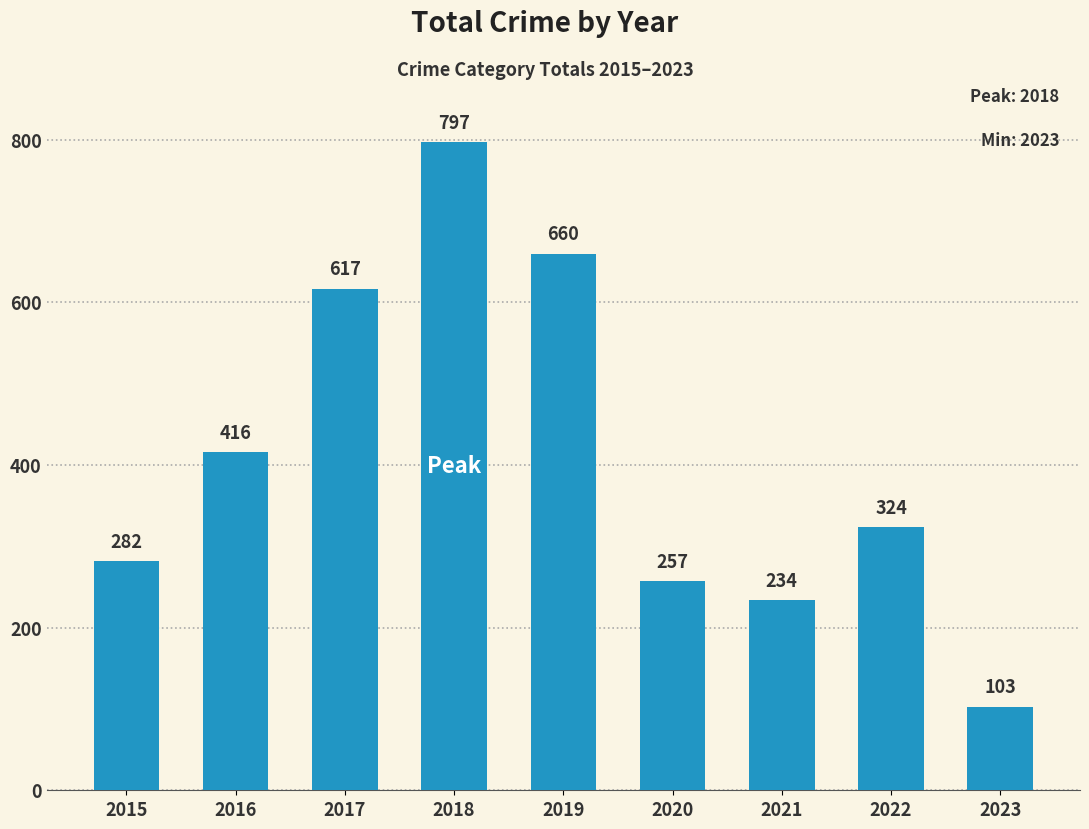

Reading left to right, what are all the values shown in this chart?

282	416	617	797	660	257	234	324	103